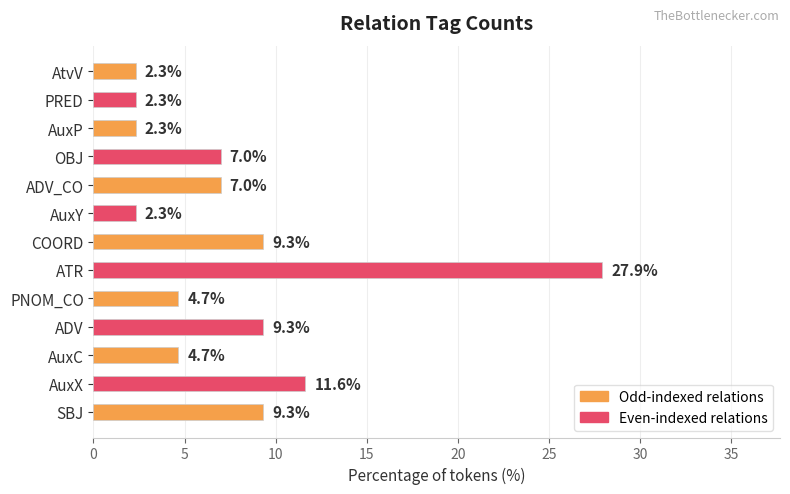

What is the change in value from ADV to AuxP?

-7.0